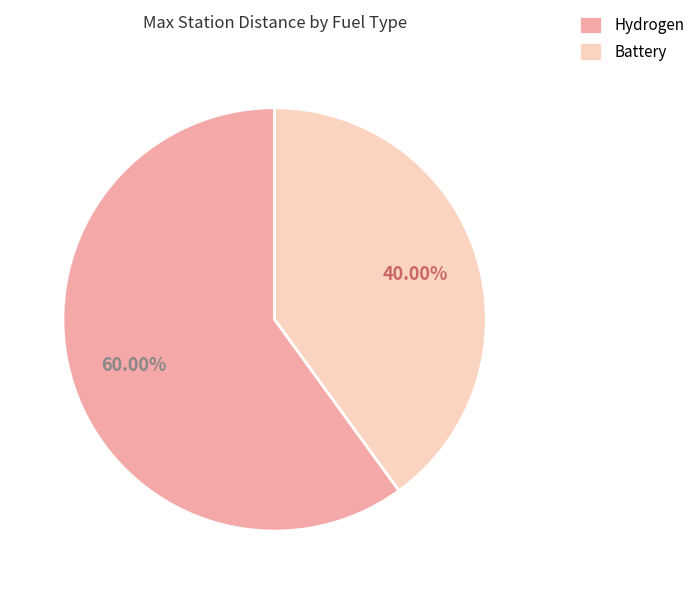

What percentage is the Battery slice, to the nearest percent?

40%